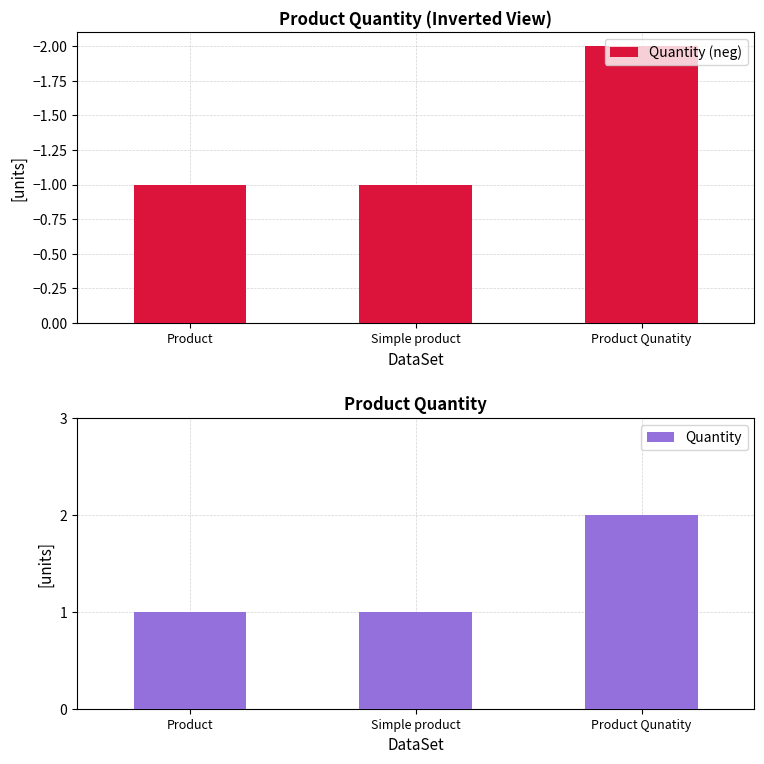

What are all the series names shown in the legend?

Quantity (neg), Quantity